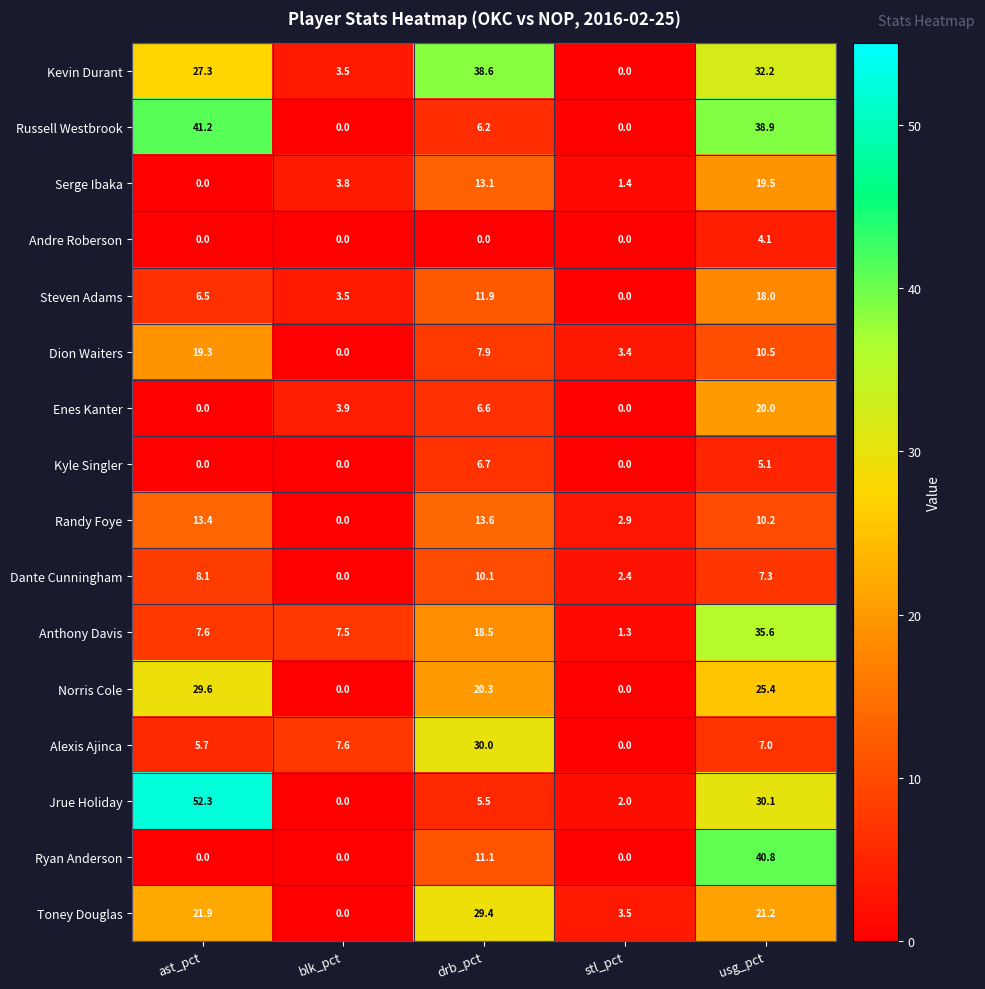

Count the number of data series in this chart.

16